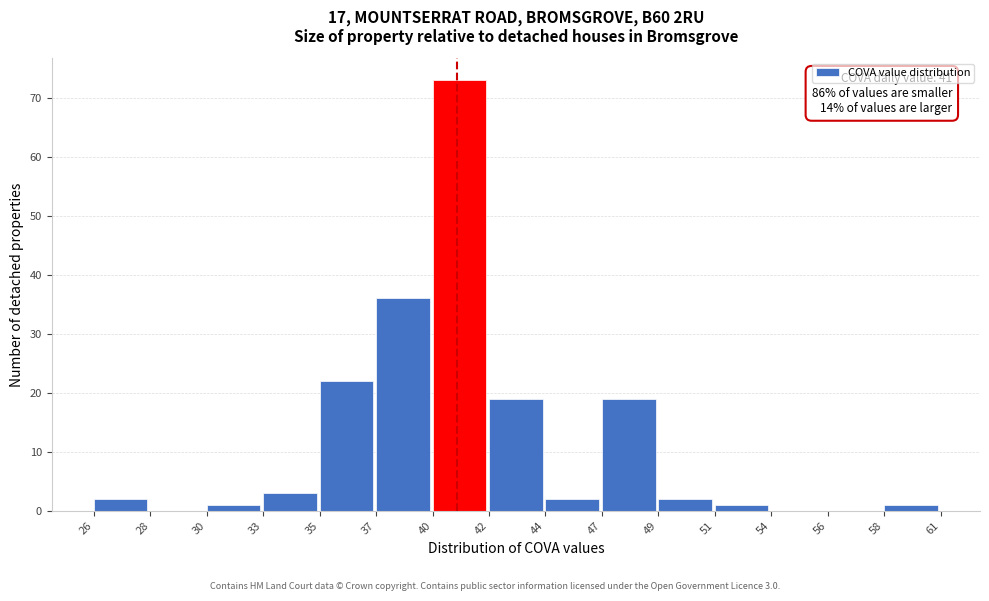

Reading left to right, list all the values displayed in this chart.

26=2	28=0	30=1	33=3	35=22	37=36	40=73	42=19	44=2	47=19	49=2	51=1	54=0	56=0	58=1